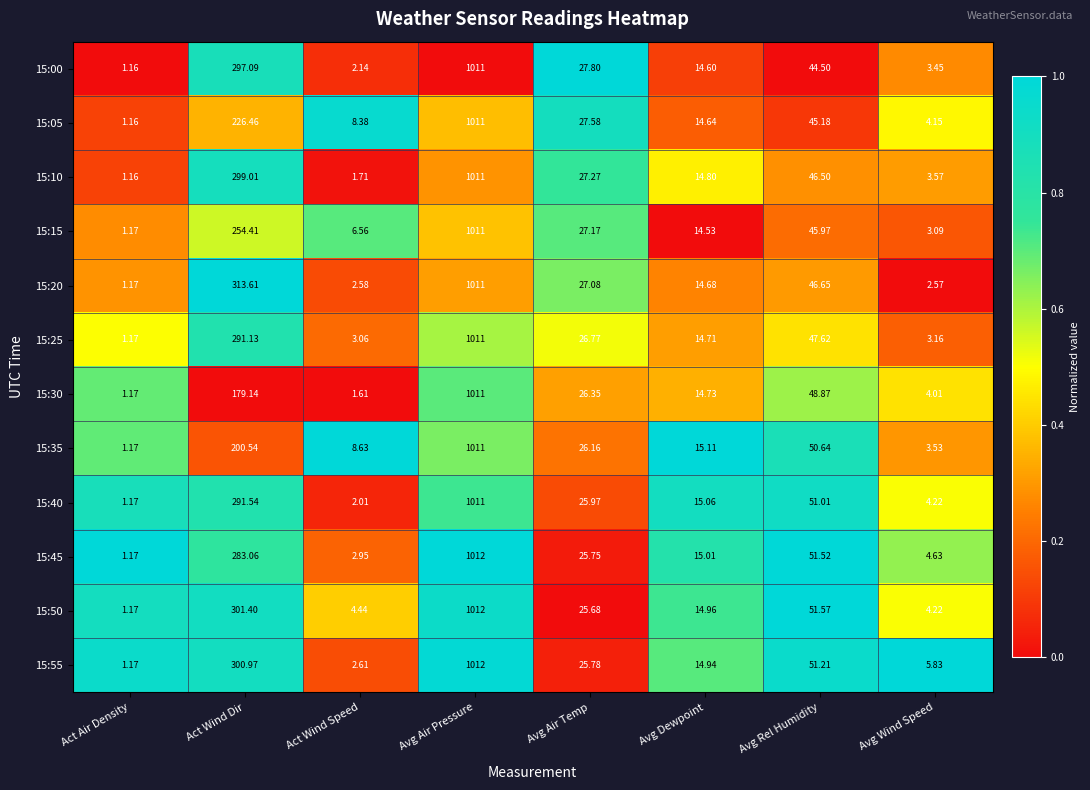

At which label is 15:50 closest to 506?

Act Wind Dir